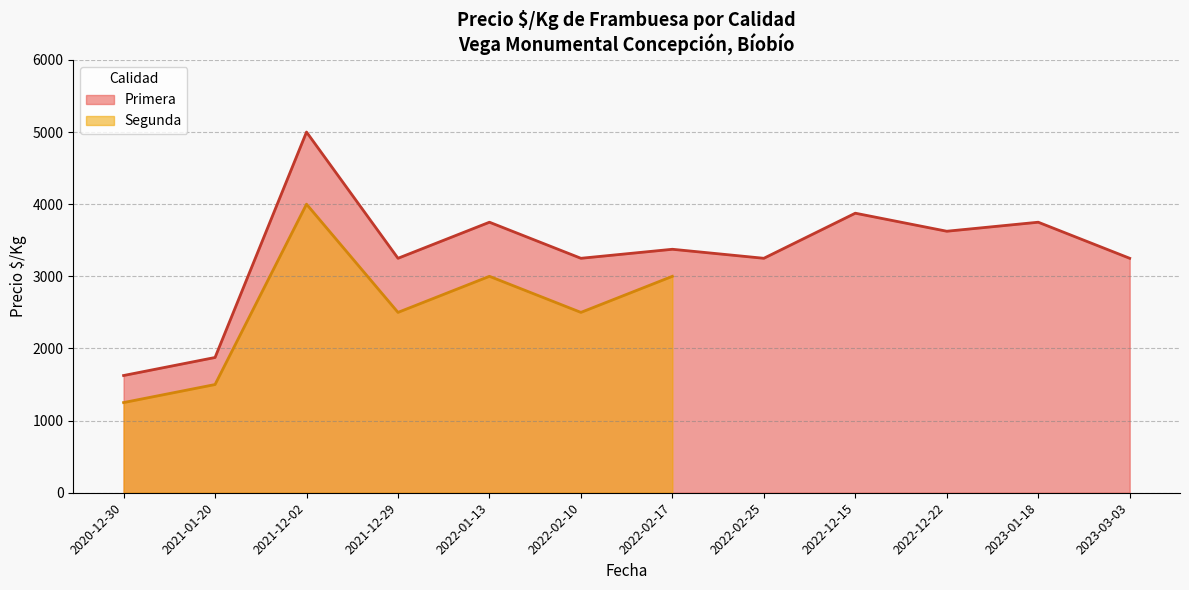

What are all the series names shown in the legend?

Primera, Segunda